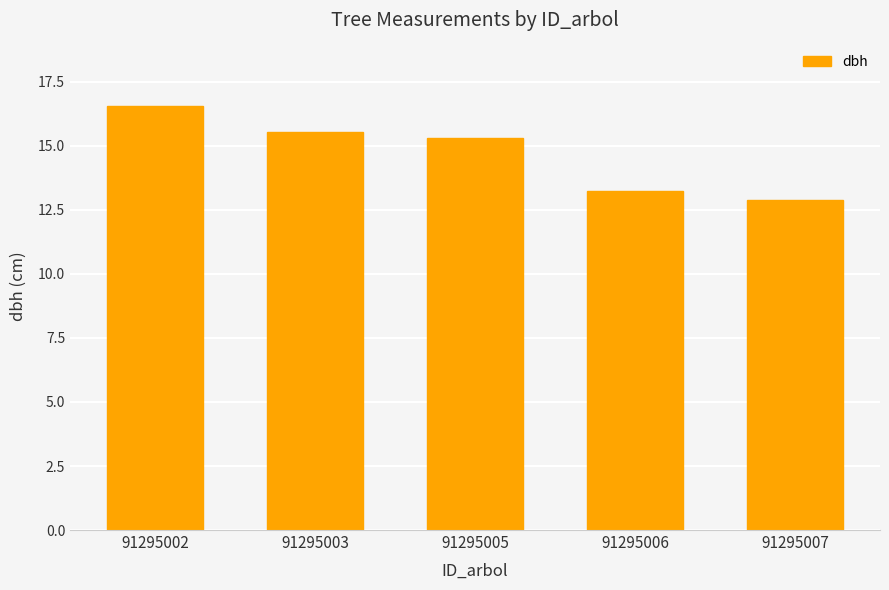

Does the chart contain any negative values?

No